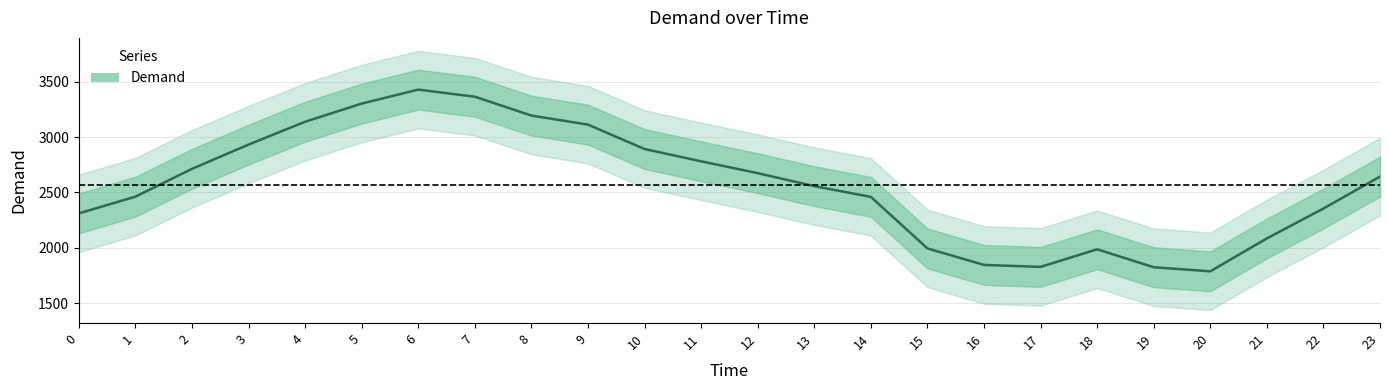

What is the value of the 2nd point from the left?

2462